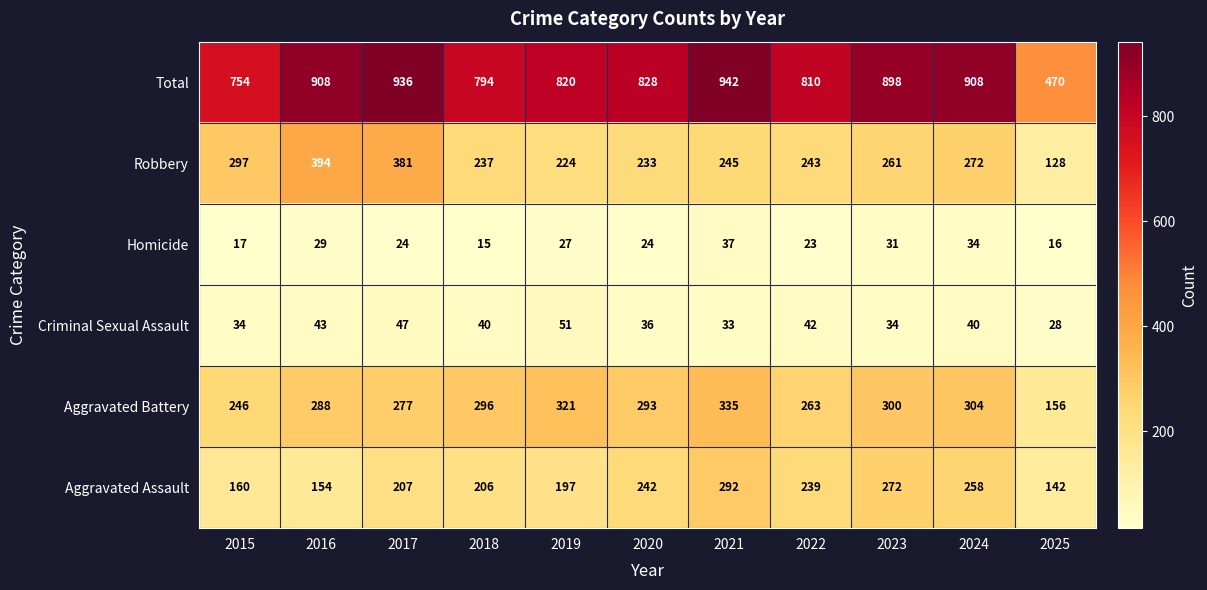

Which category has the lowest value across all series?

2018